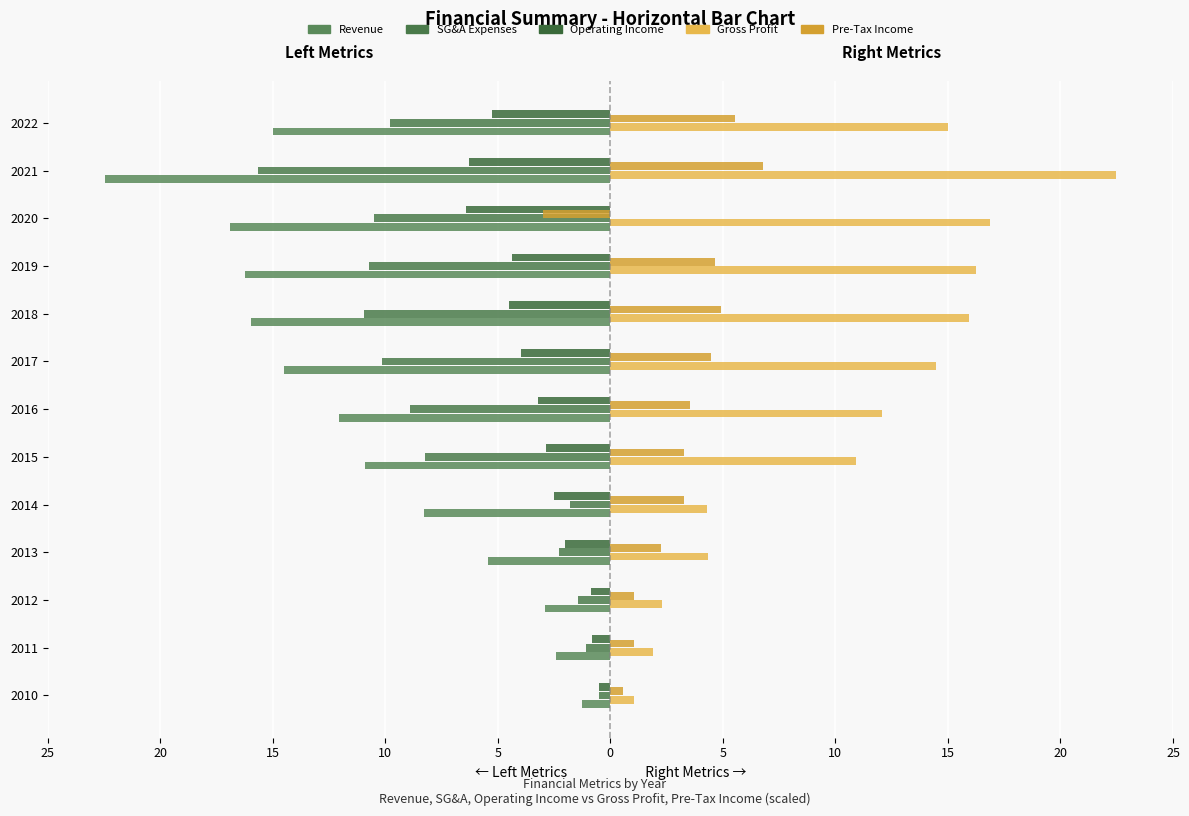

What is the minimum value for Revenue?

-22.5